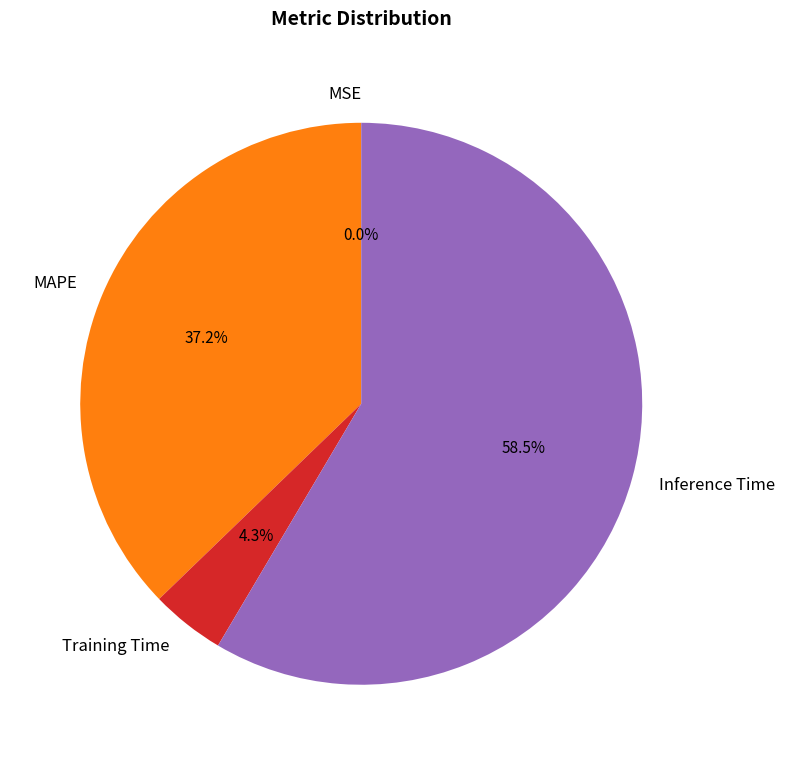

Which category has the biggest portion of the pie?

Inference Time